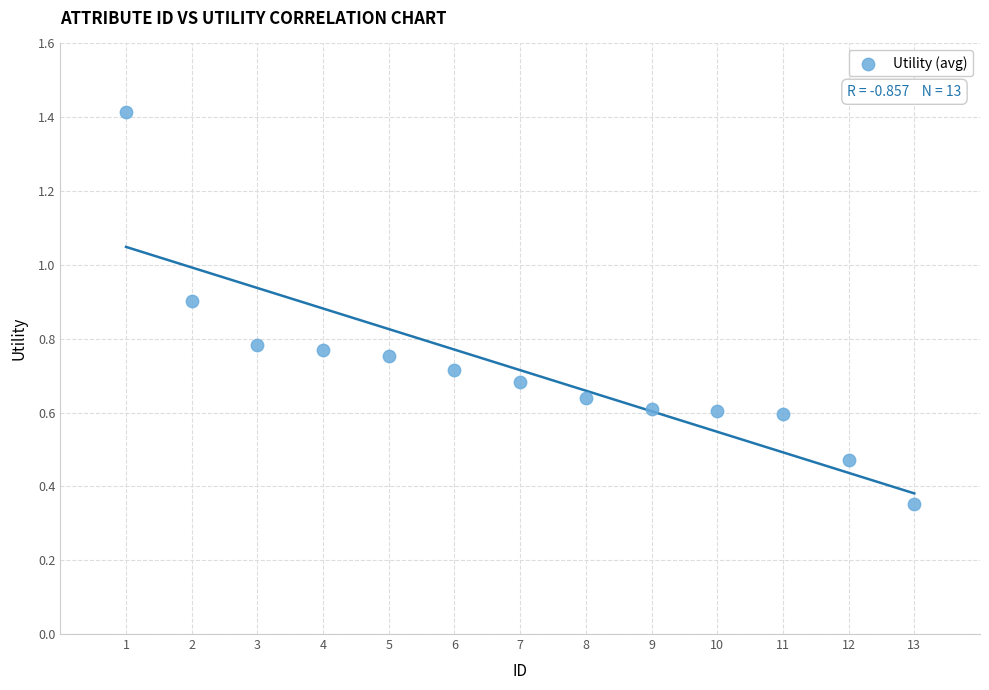

What is the range of X values (max minus min)?

12.0